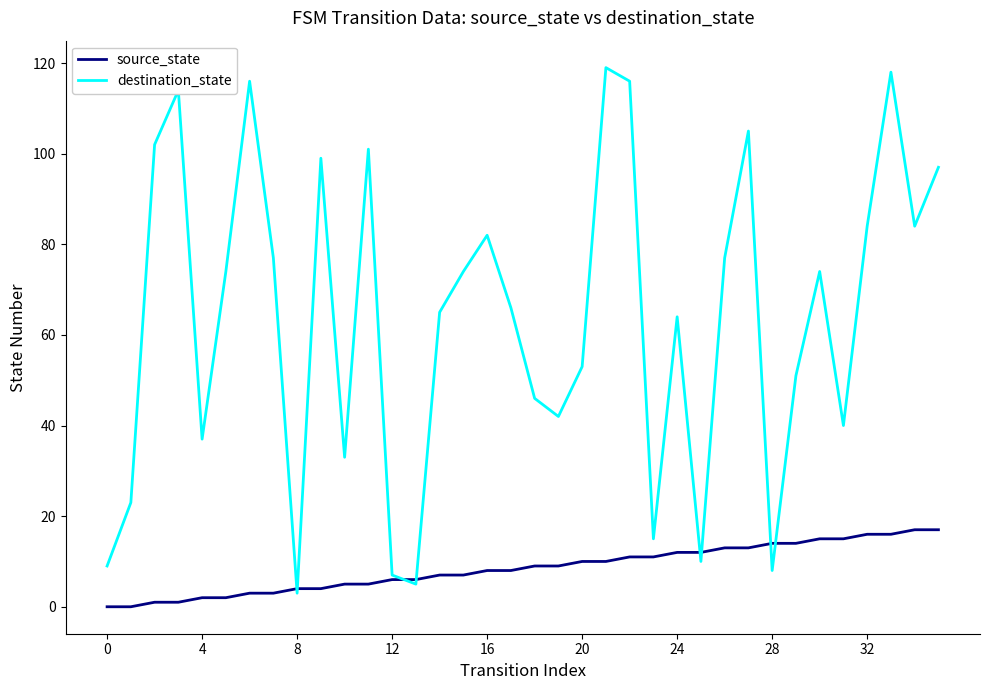

List the series in order of their peak value, highest first.

destination_state, source_state